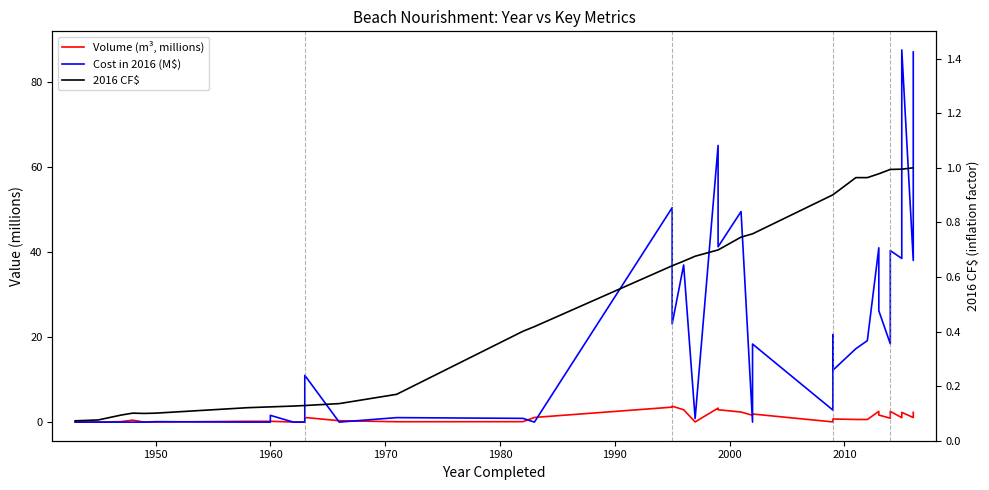

After their last crossing, which series has the higher values: 2016 CF$ or Cost in 2016 (M$)?

Cost in 2016 (M$)